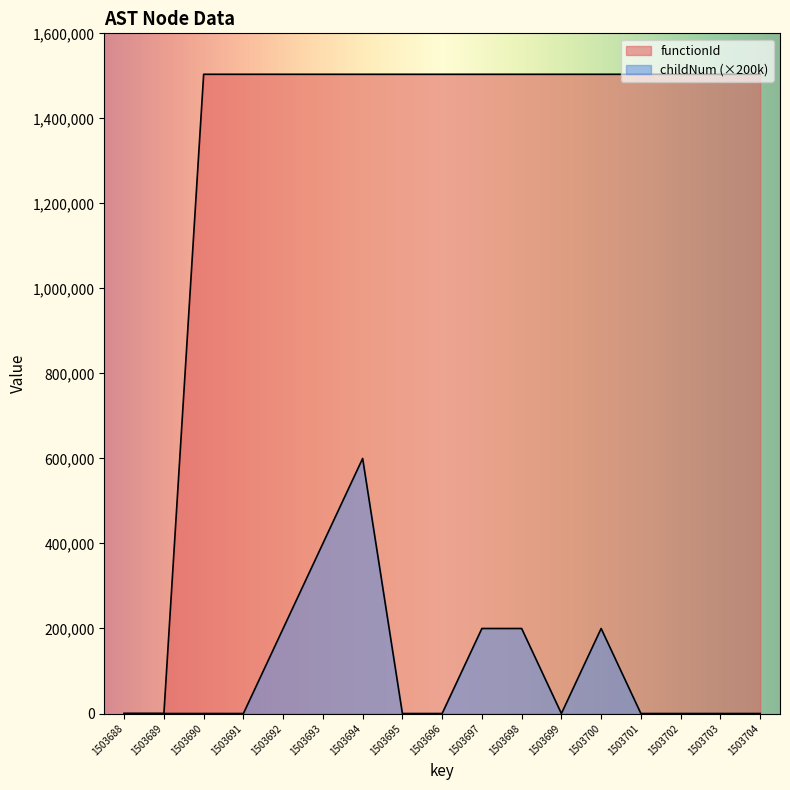

Is the value of functionId at 1503699 greater than the value of childNum at 1503696?

Yes